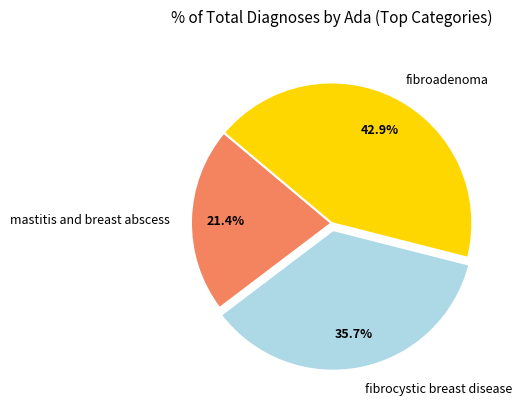

Combined, do mastitis and breast abscess and fibroadenoma account for over 50%?

Yes